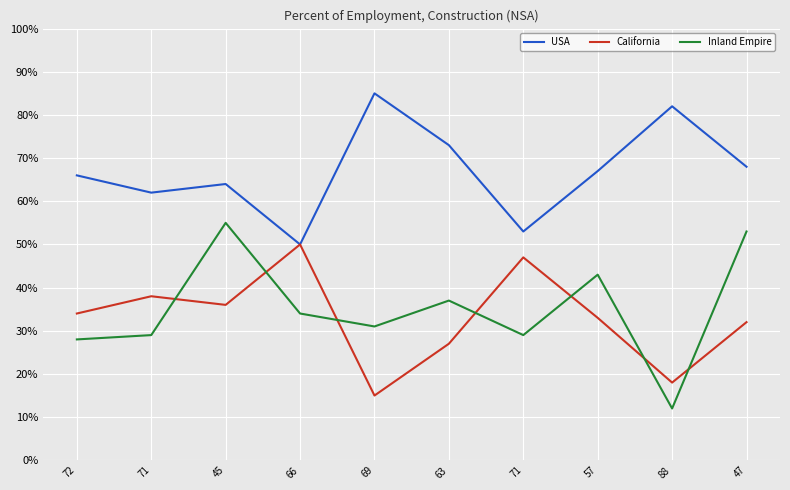

The USA series shows 62 at 71. True or false?

True